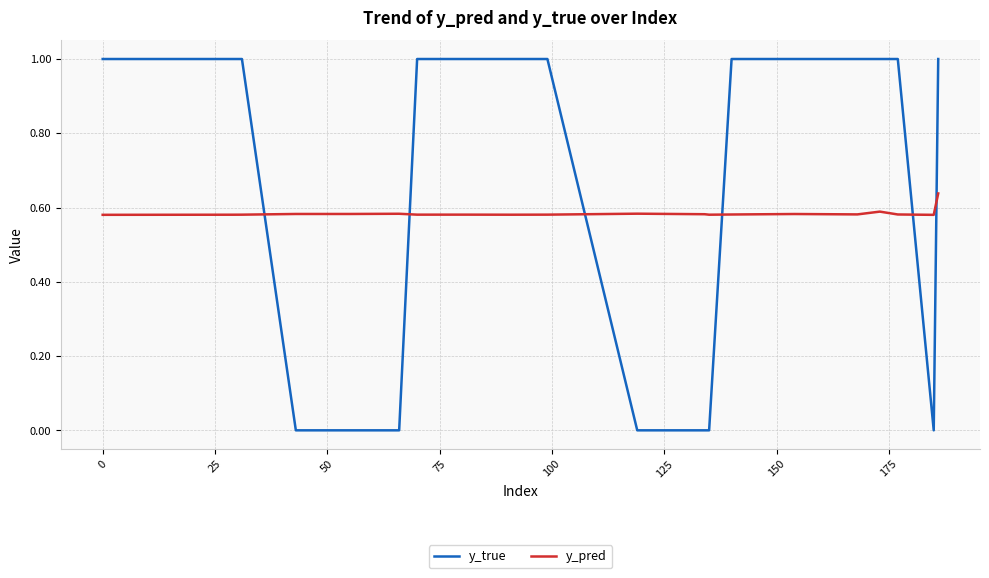

True or false: y_pred has more than 0 points higher than both neighbors.

True